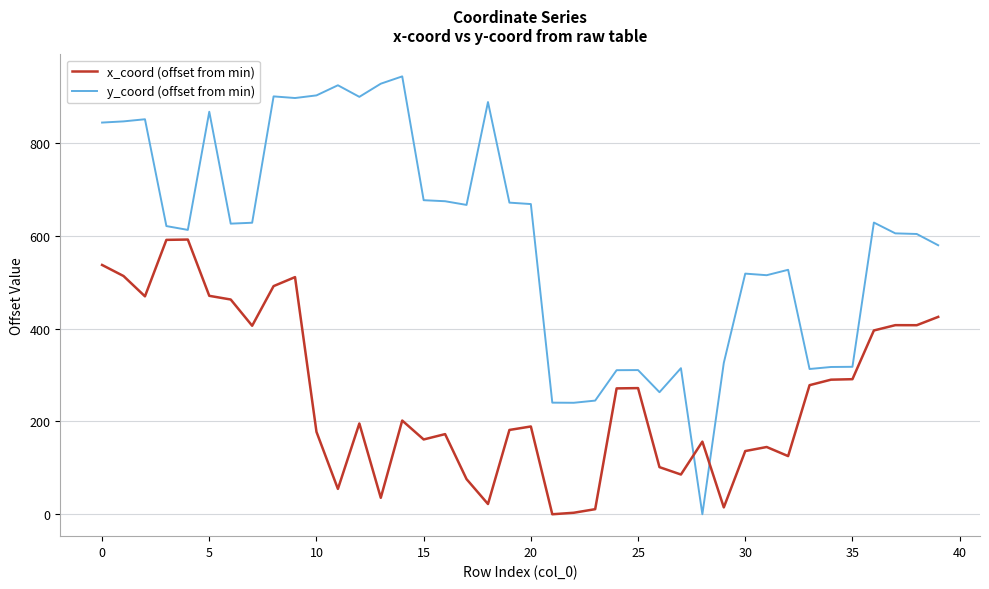

What is the difference between the maximum and minimum values in the x_coord (offset from min) series?

592.1